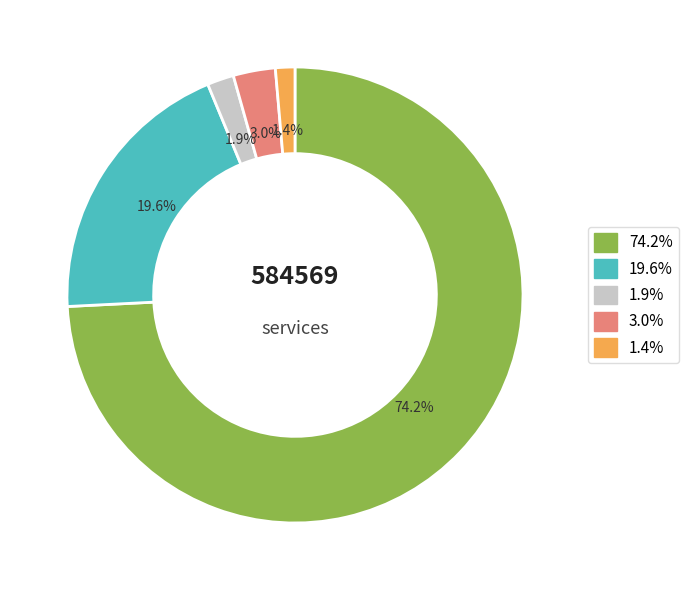

Rank the categories by value from highest to lowest.

74.2%, 19.6%, 3.0%, 1.9%, 1.4%